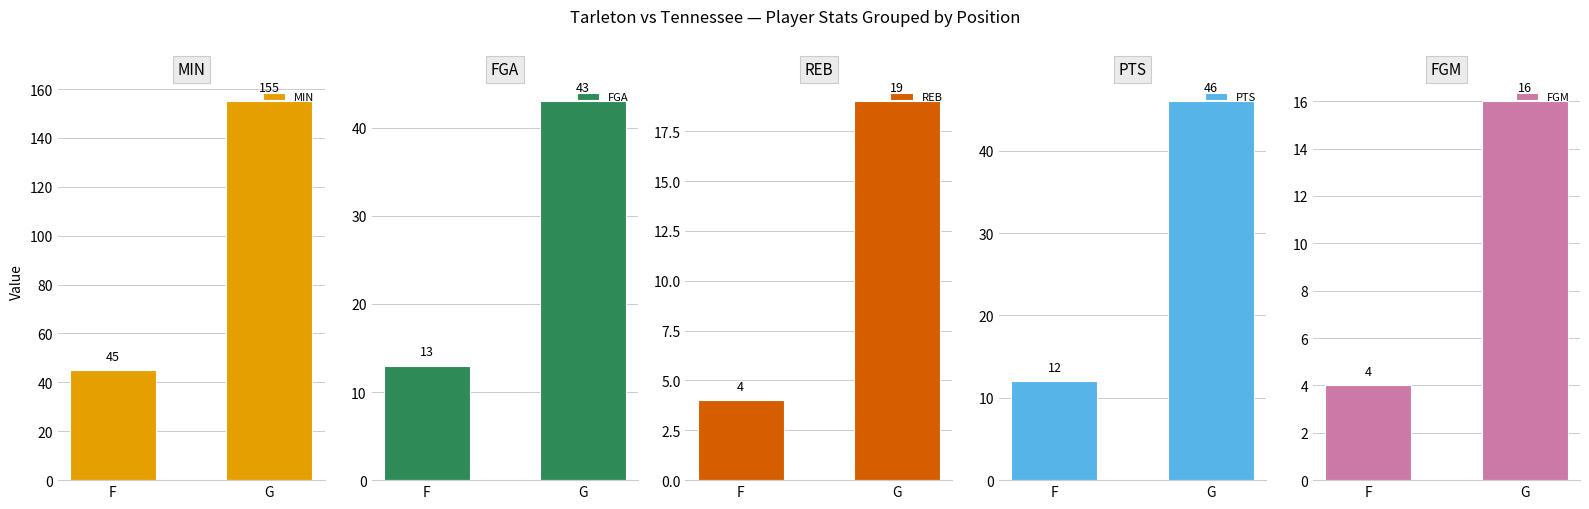

Reading left to right, transcribe all the data shown in this chart.

MIN: F=45	G=155
FGA: F=13	G=43
REB: F=4	G=19
PTS: F=12	G=46
FGM: F=4	G=16